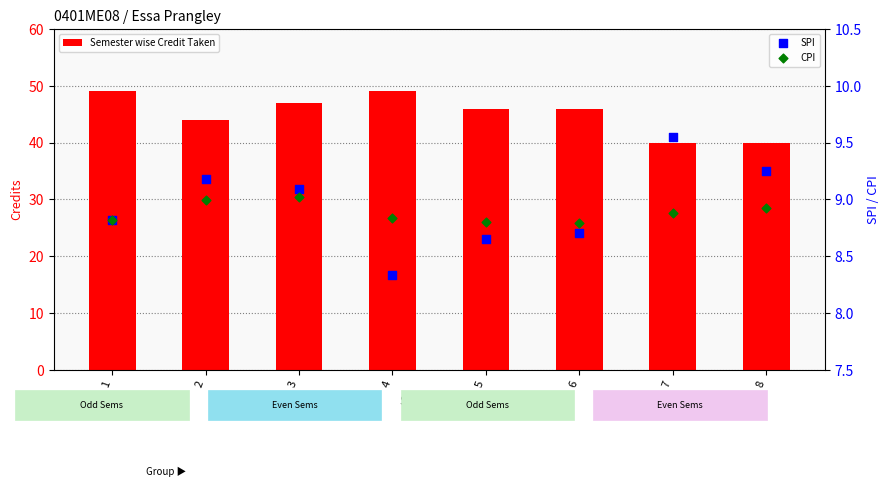

Which series contains the highest Y value?

Semester wise Credit Taken